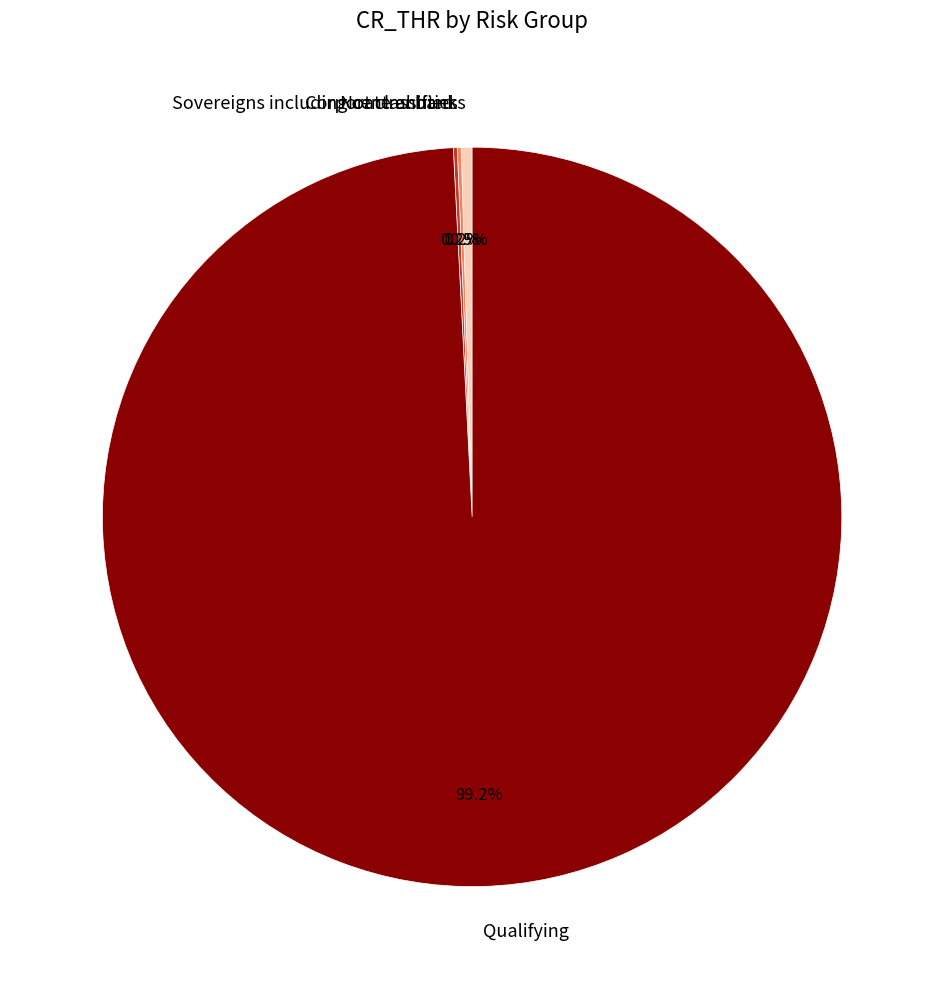

What is the largest slice in the pie chart?

Qualifying